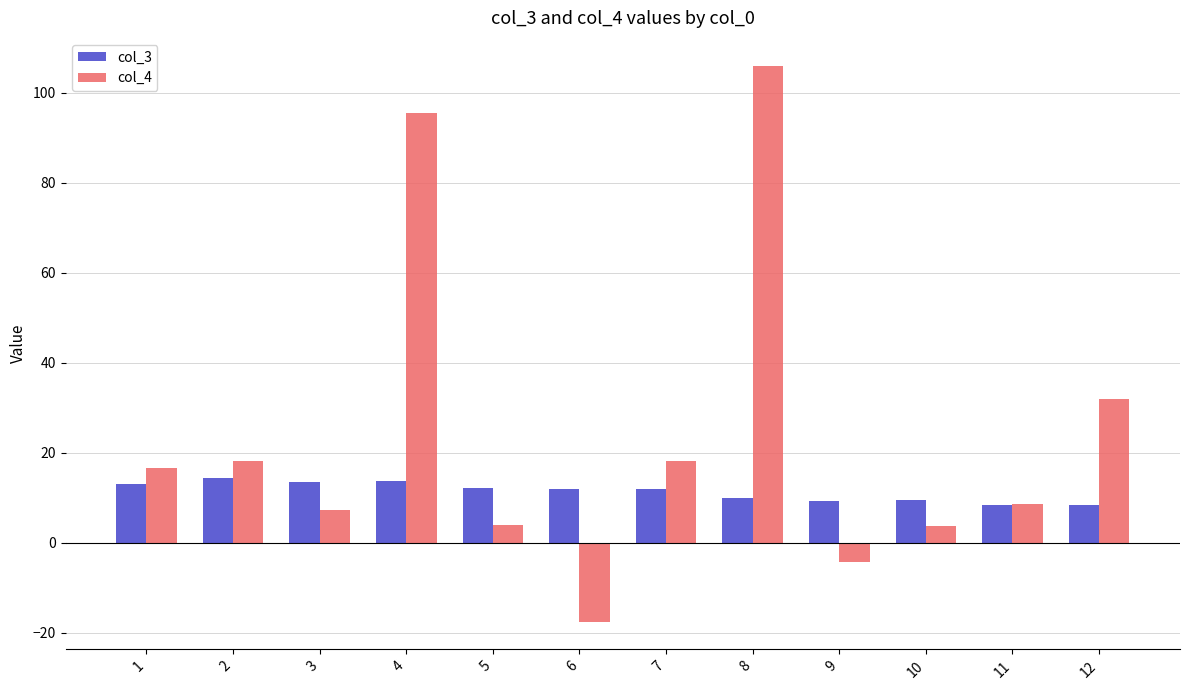

What is the total value across all series at 4?

109.2